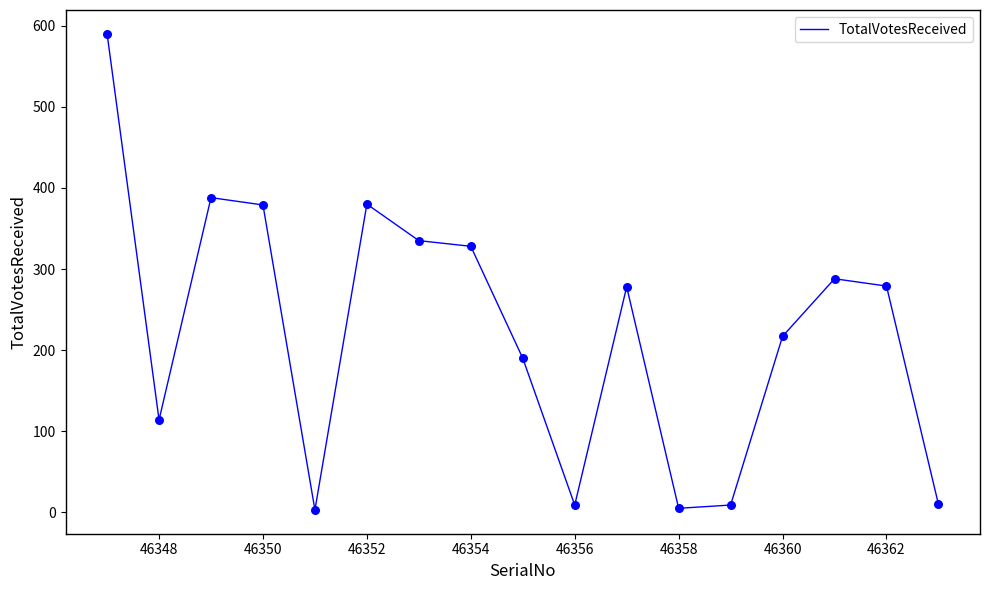

What is the greatest value displayed?

590